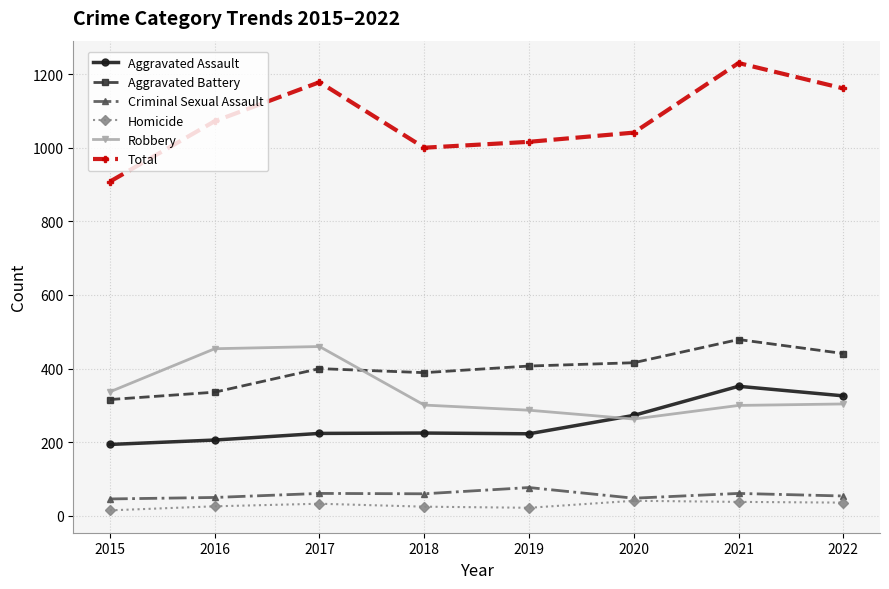

Which label corresponds to the largest value in the chart?

2021